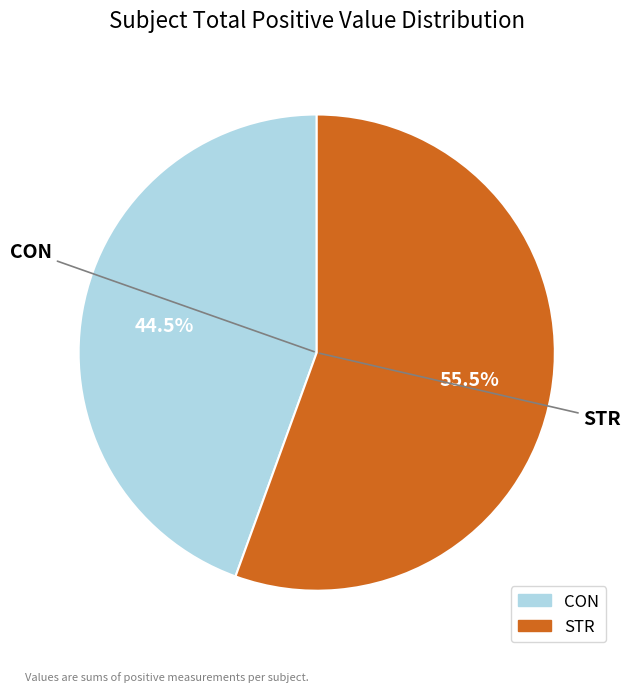

Between STR and CON, which is larger?

STR